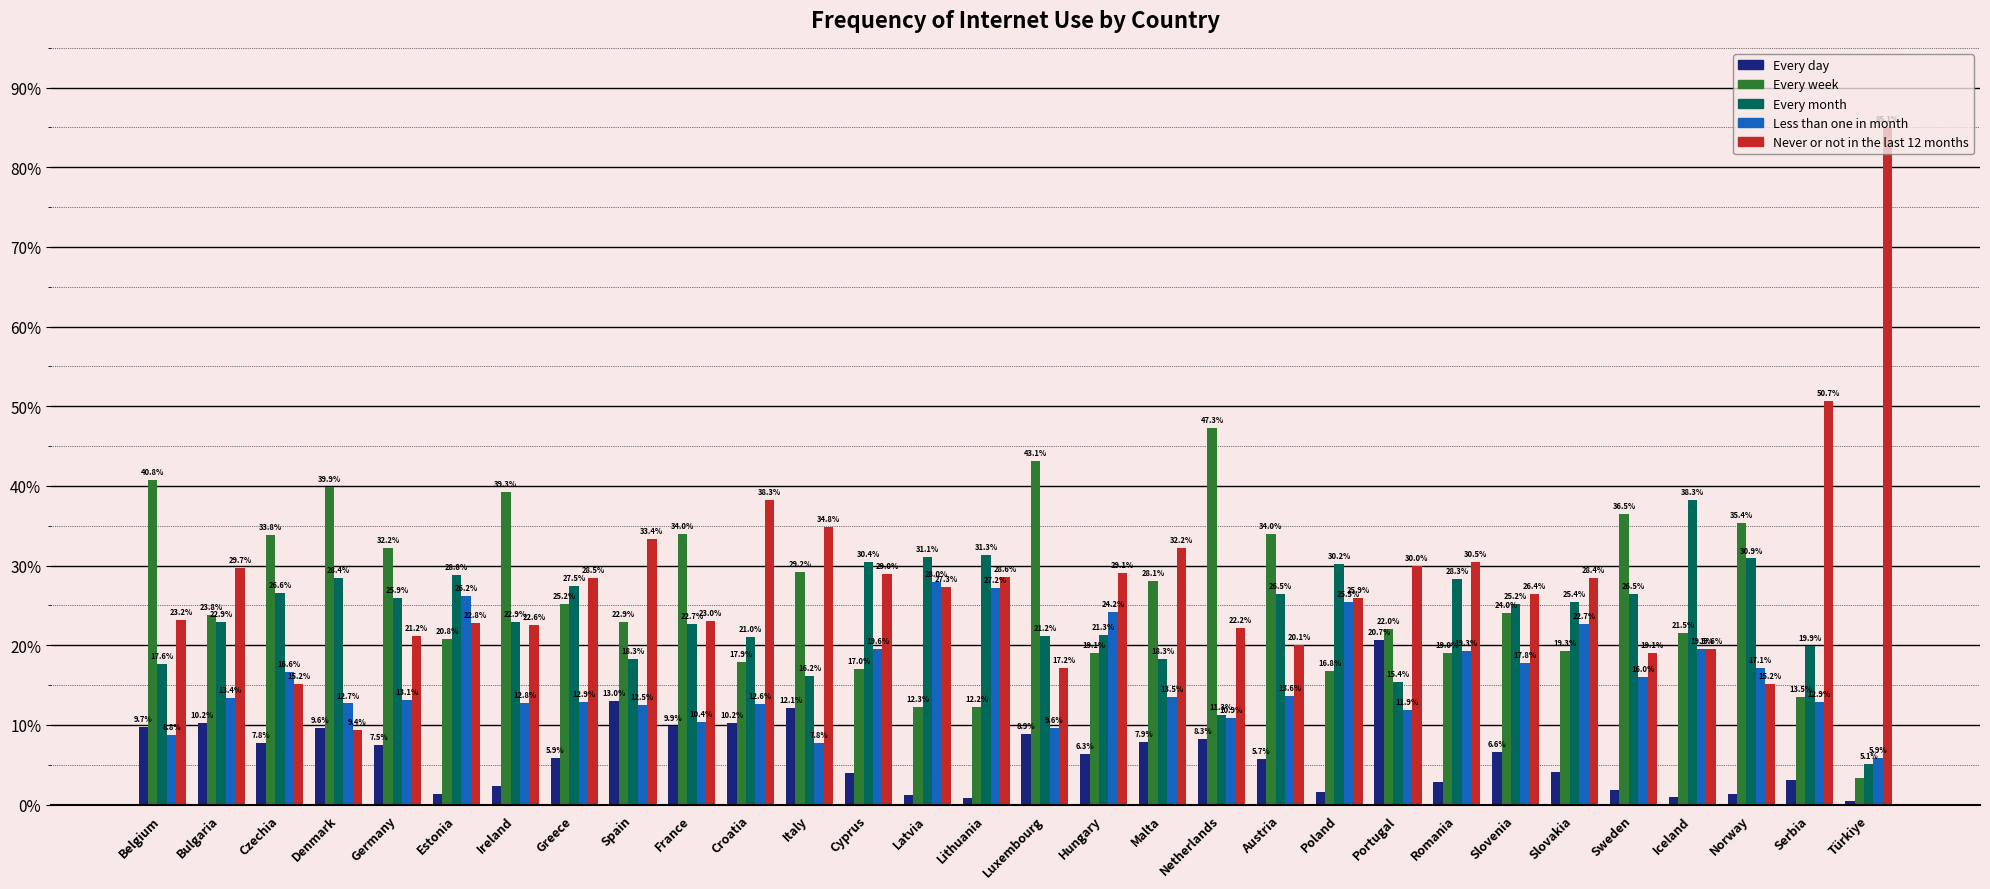

How many values in the Every day series exceed 6?

15